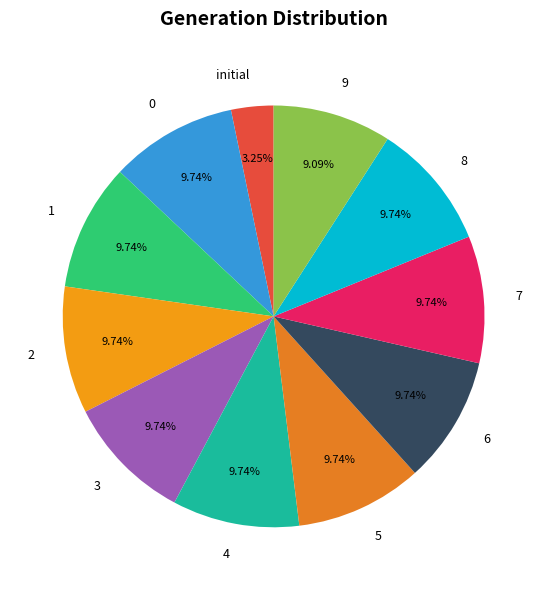

True or false: 6 accounts for 4% of the total.

False